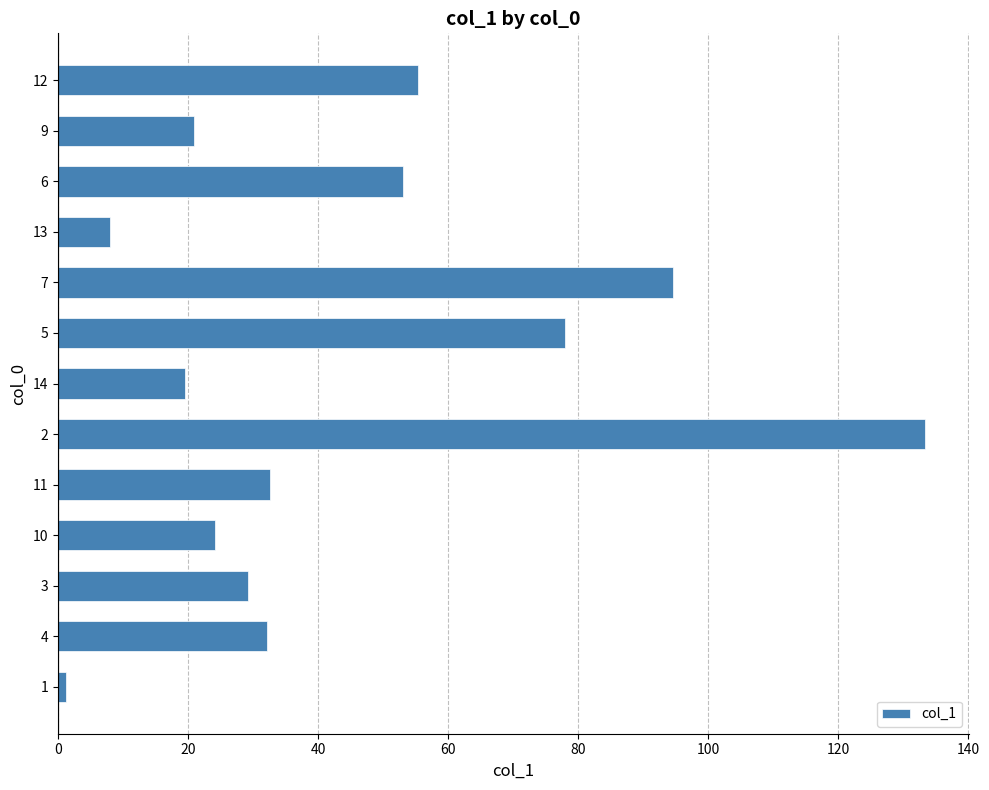

Is it true that the value at 13 is 8.0?

True